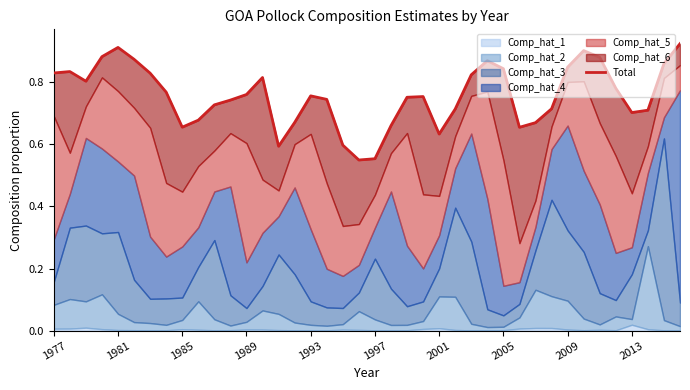

How many lines are shown in the chart?

1